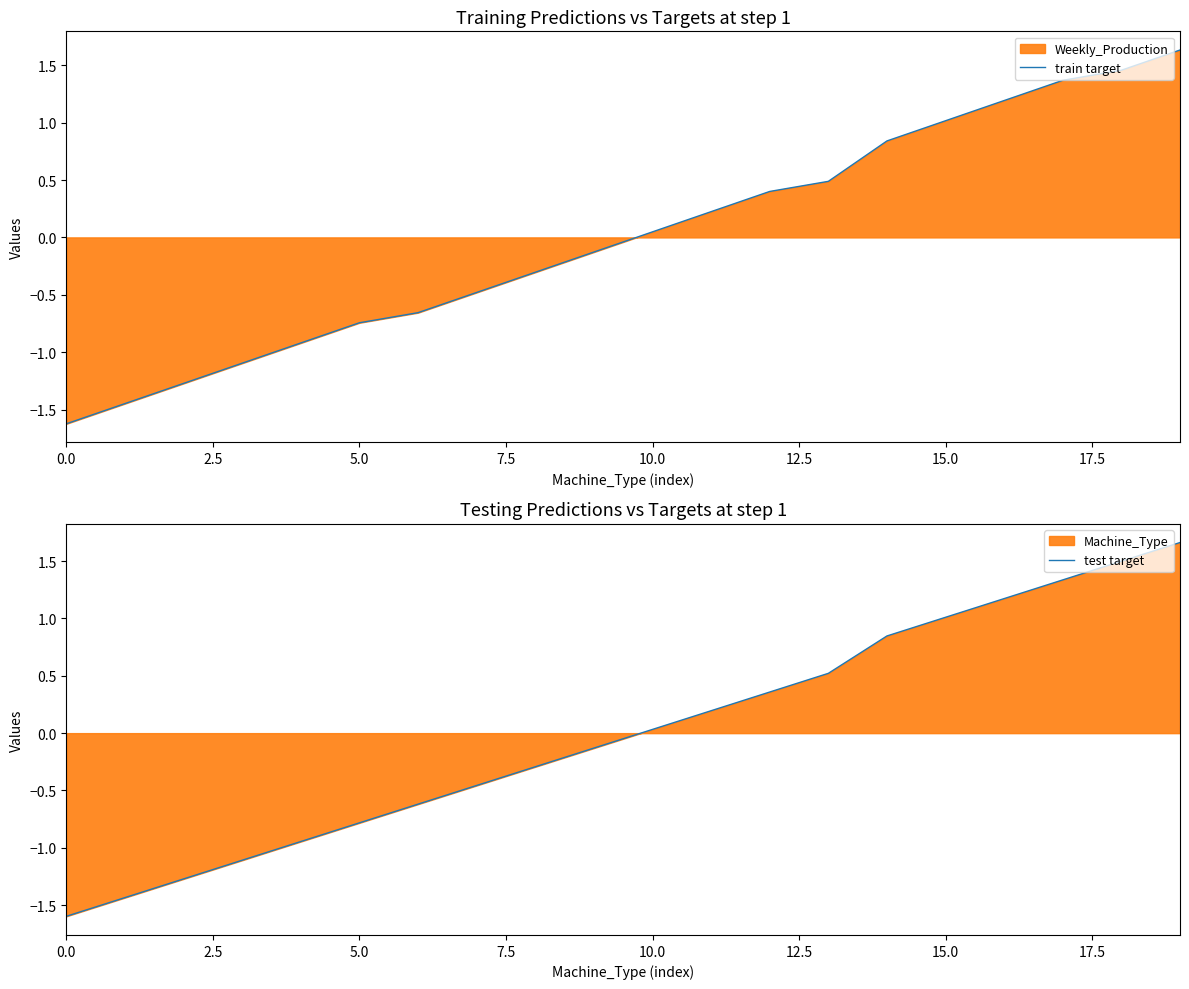

What is the lowest value of the train target series?

-1.6